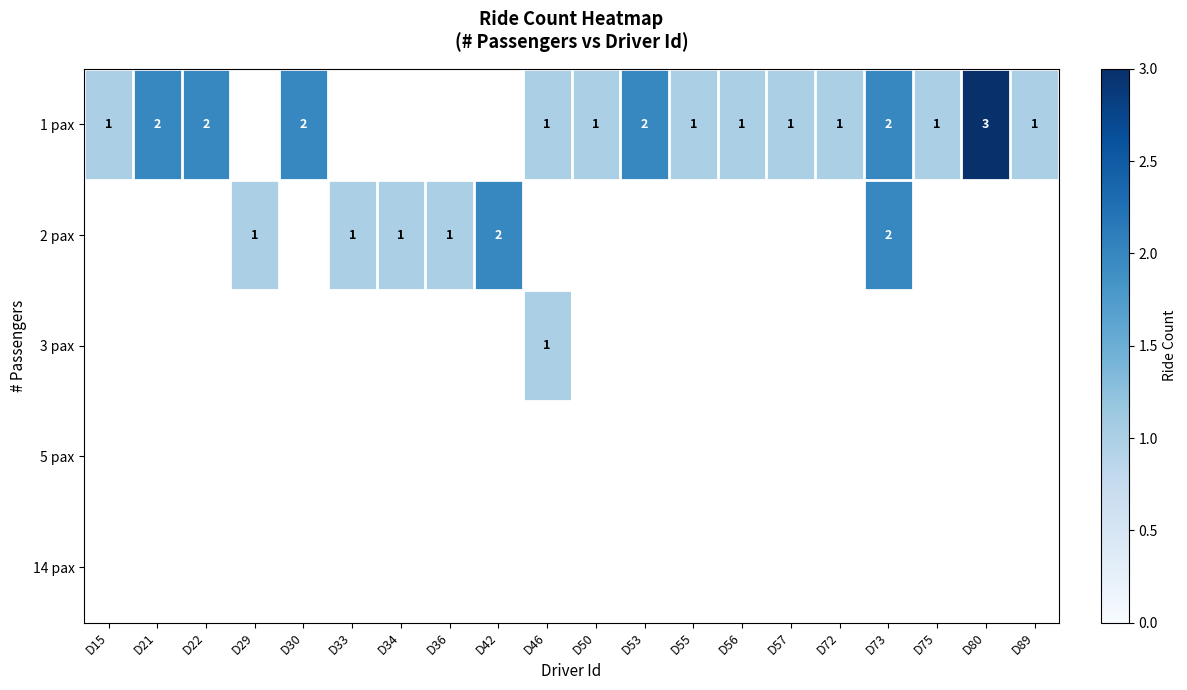

Is it true that 1 pax equals 0 at D89?

False